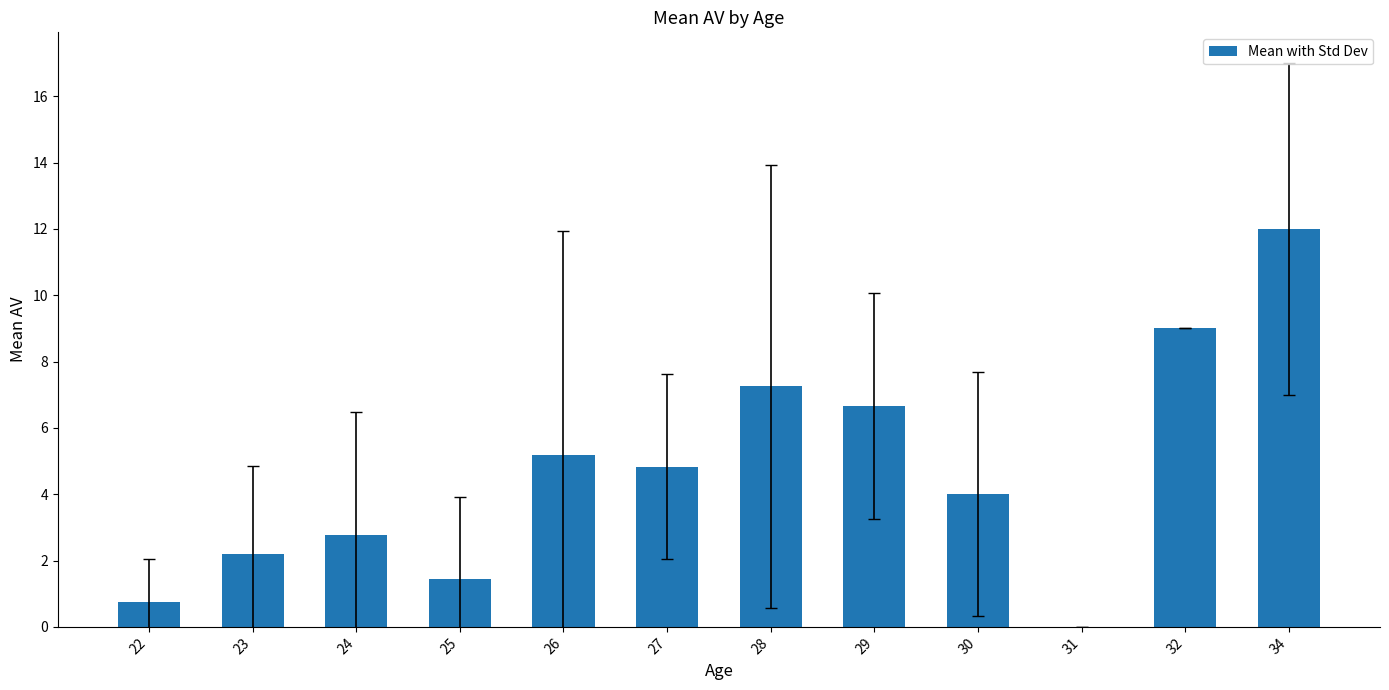

How many positive values are there?

11